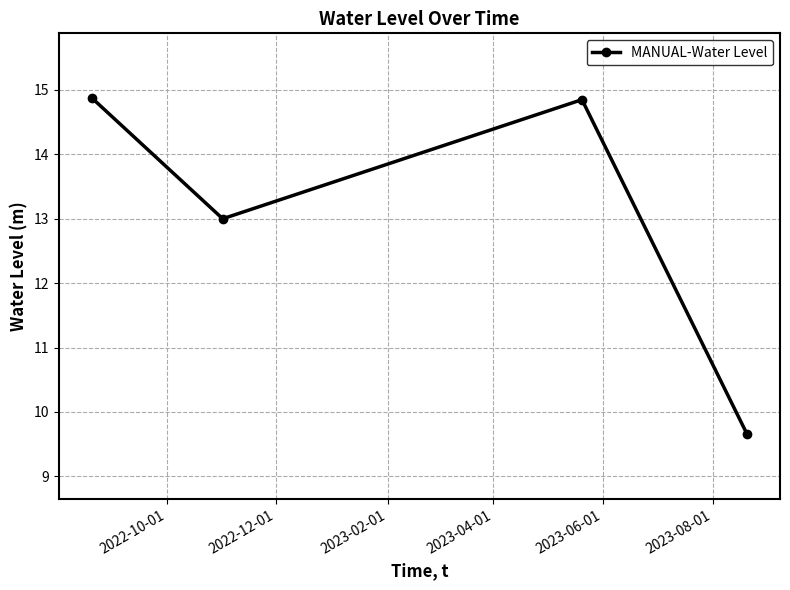

How many points are higher than both their immediate neighbors (excluding endpoints)?

1